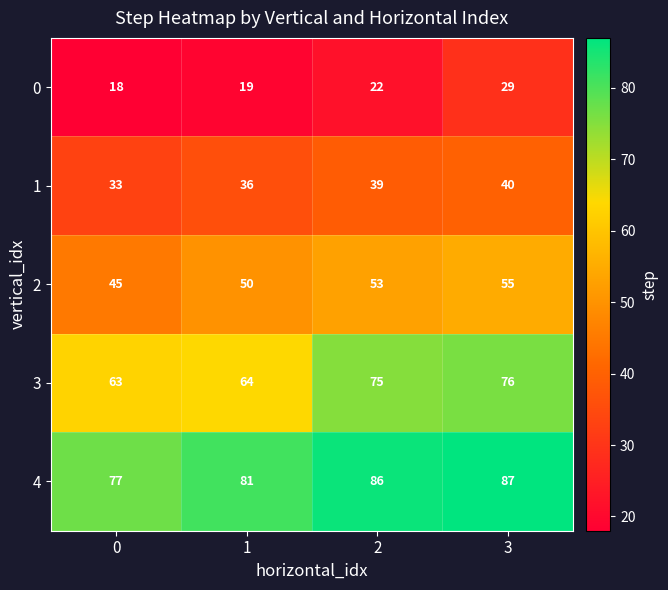

How many categories are shown in the chart?

4